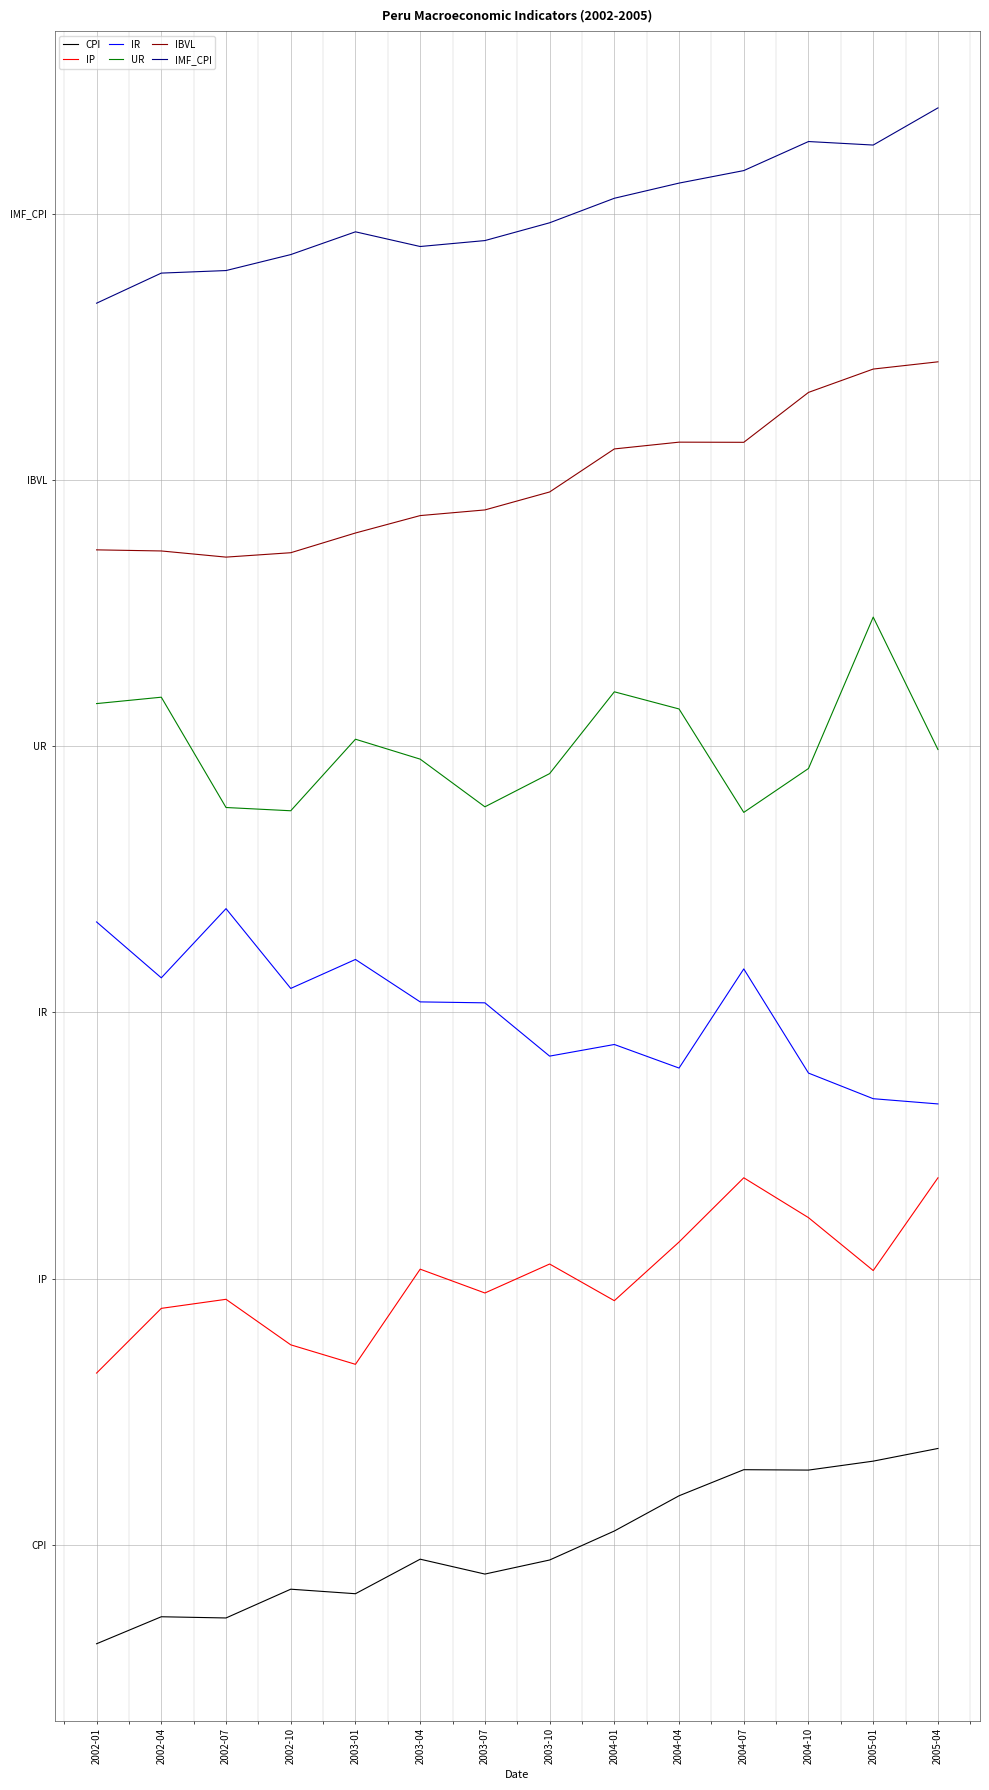

What are all the series names shown in the legend?

CPI, IP, IR, UR, IBVL, IMF_CPI